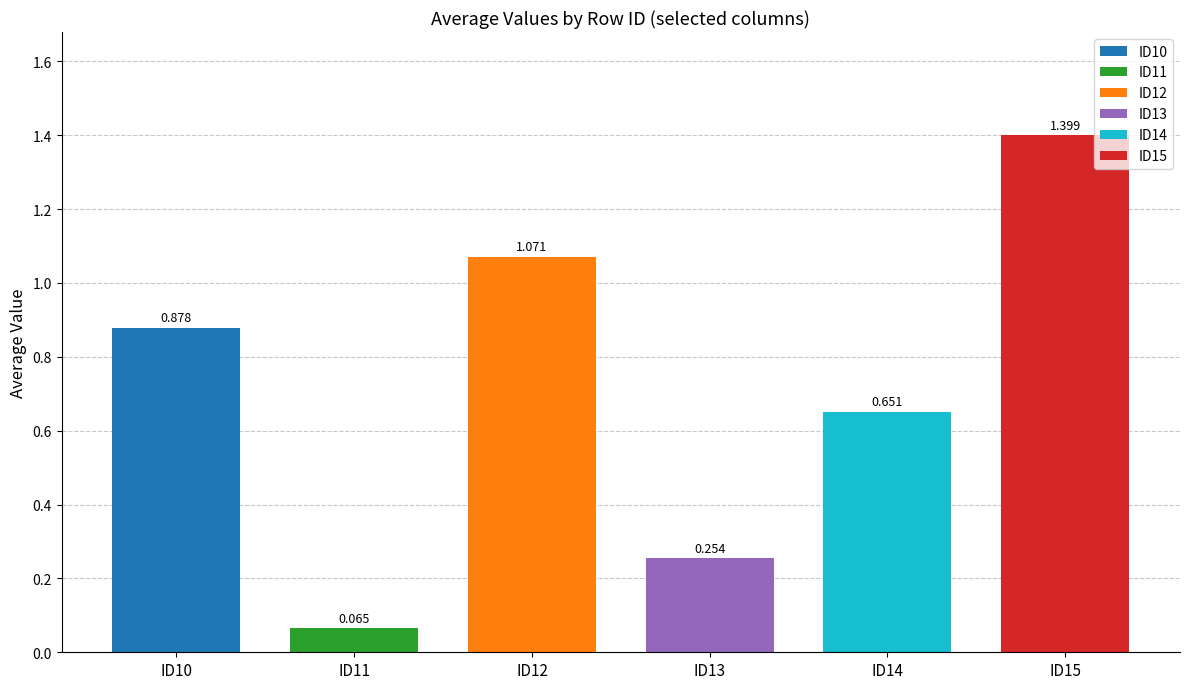

The ID13 series shows 0.4 at 13. True or false?

False